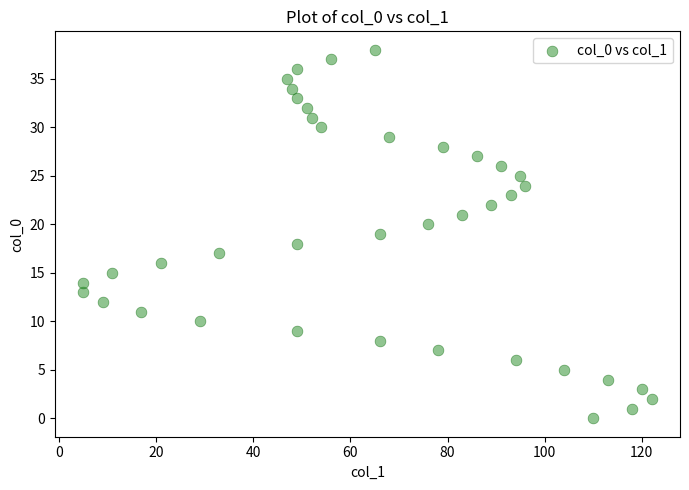

What is the range of X values (max minus min)?

117